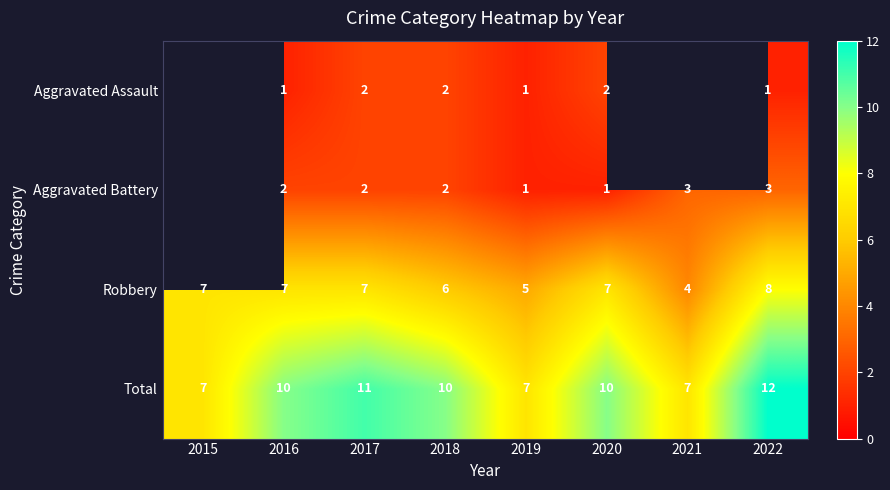

Is the value of Robbery at 2019 greater than the value of Aggravated Battery at 2022?

Yes